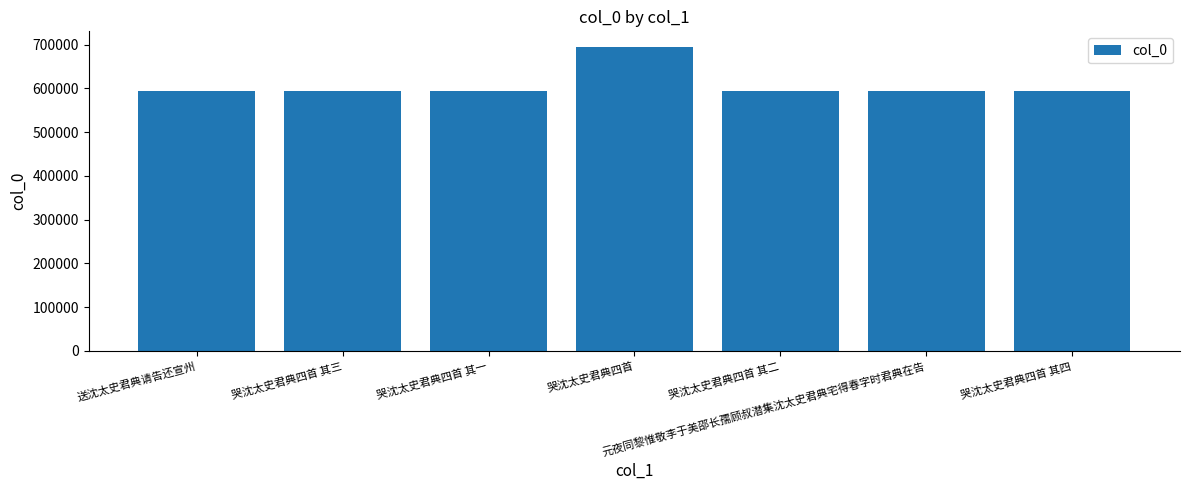

The value at 哭沈太史君典四首 其三 is 594518. True or false?

True